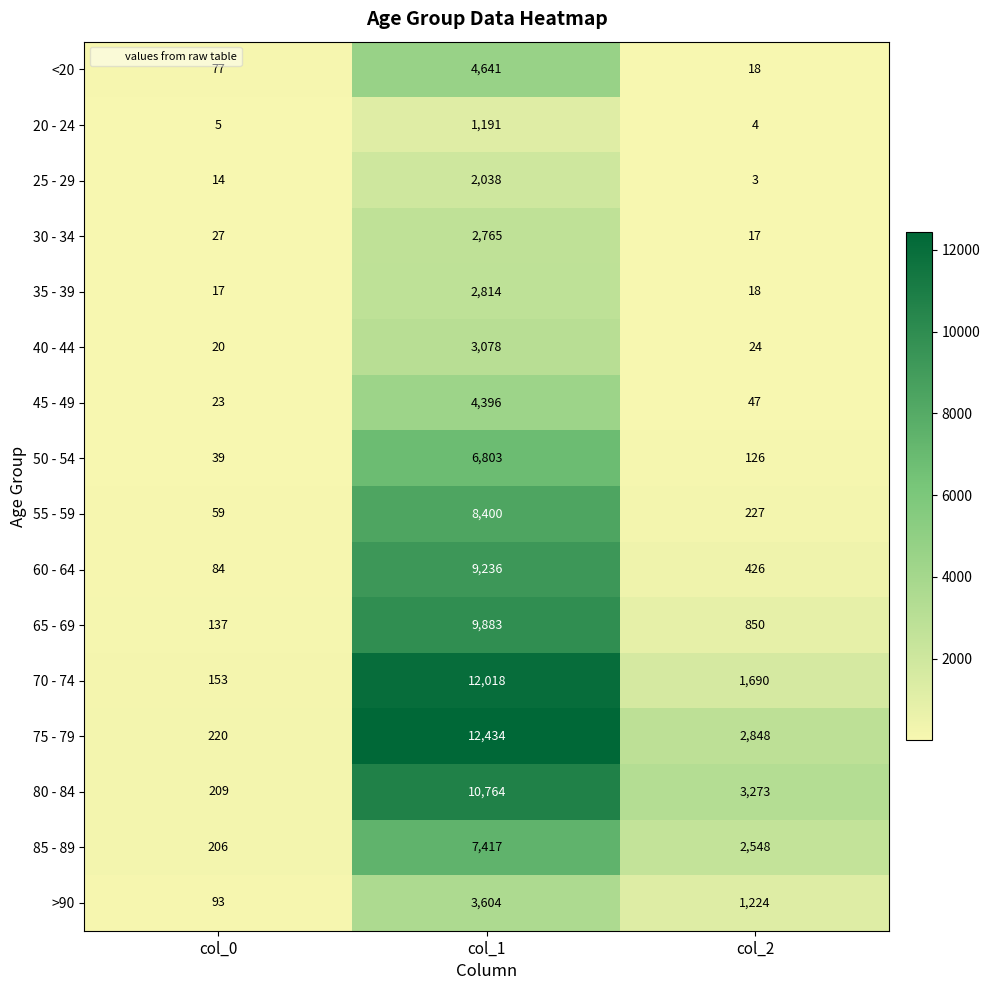

Rank the series by their maximum value, from lowest to highest.

20 - 24, 25 - 29, 30 - 34, 35 - 39, 40 - 44, >90, 45 - 49, <20, 50 - 54, 85 - 89, 55 - 59, 60 - 64, 65 - 69, 80 - 84, 70 - 74, 75 - 79